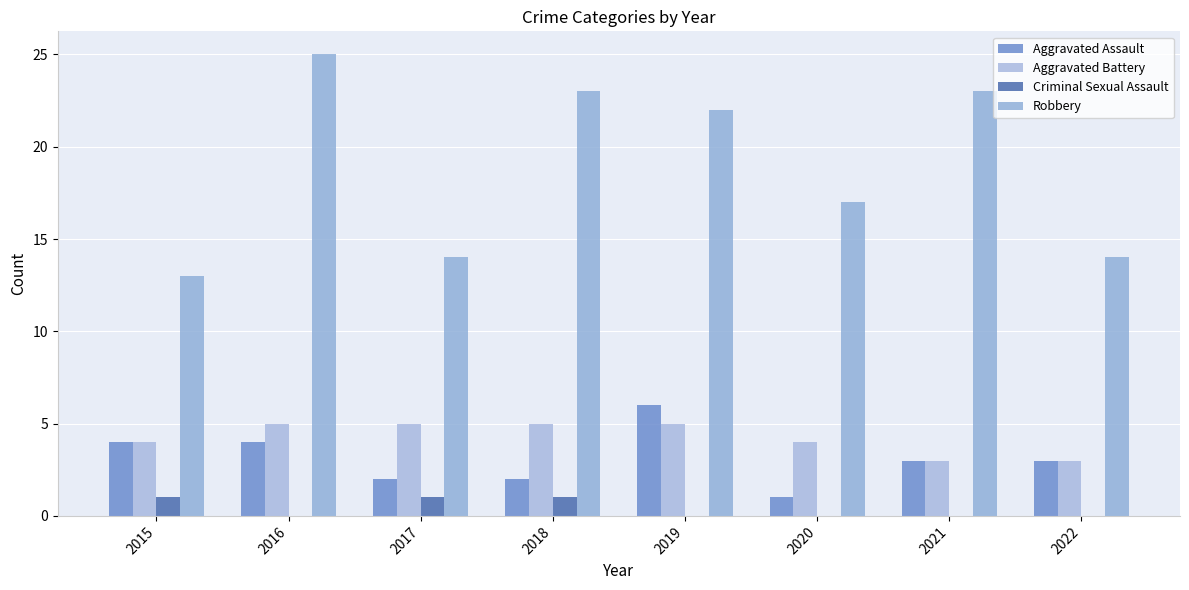

Between 2015 and 2019, which is larger?

2019